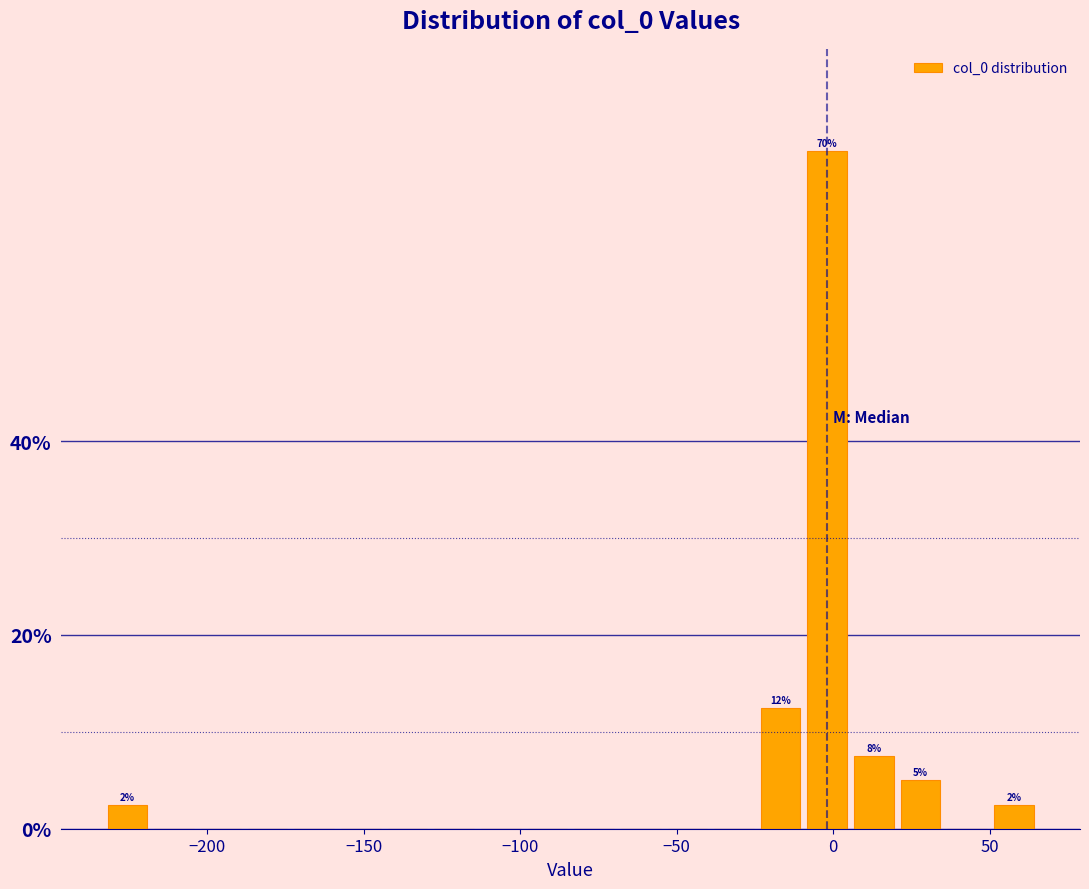

Read against the x-axis, roughly where is the centre of the tallest bar?

0